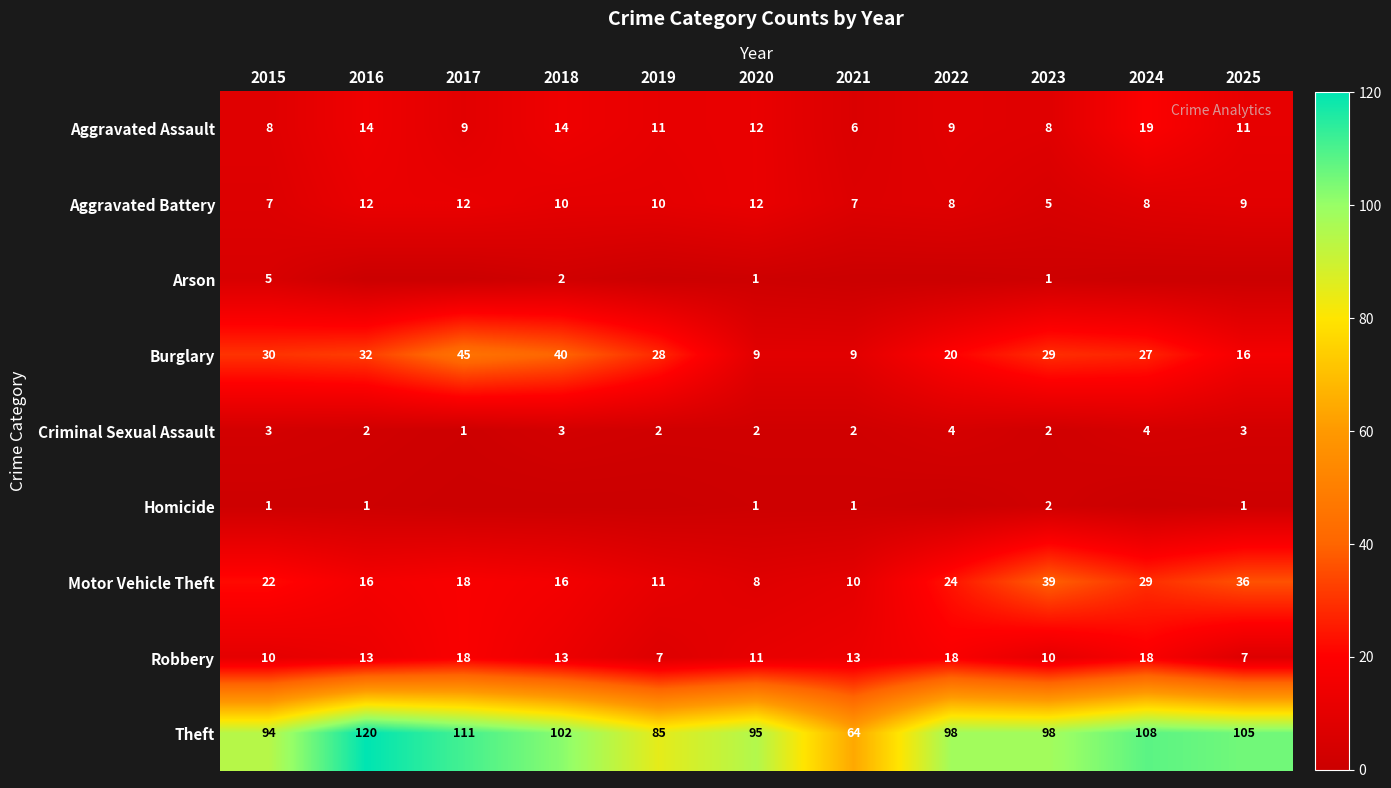

Read the Theft value at 2025, to the nearest 5.

105